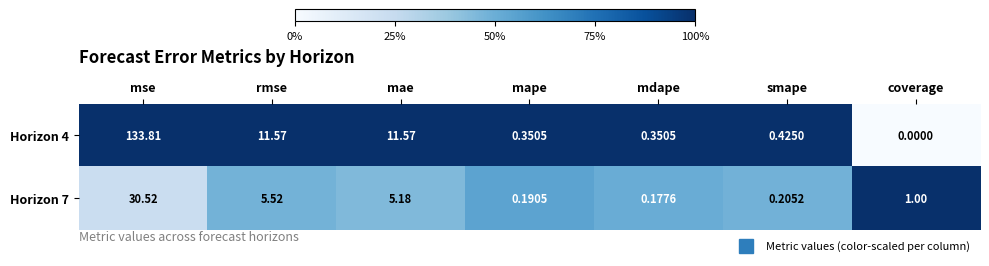

What is the total value across all series at mse?

164.3